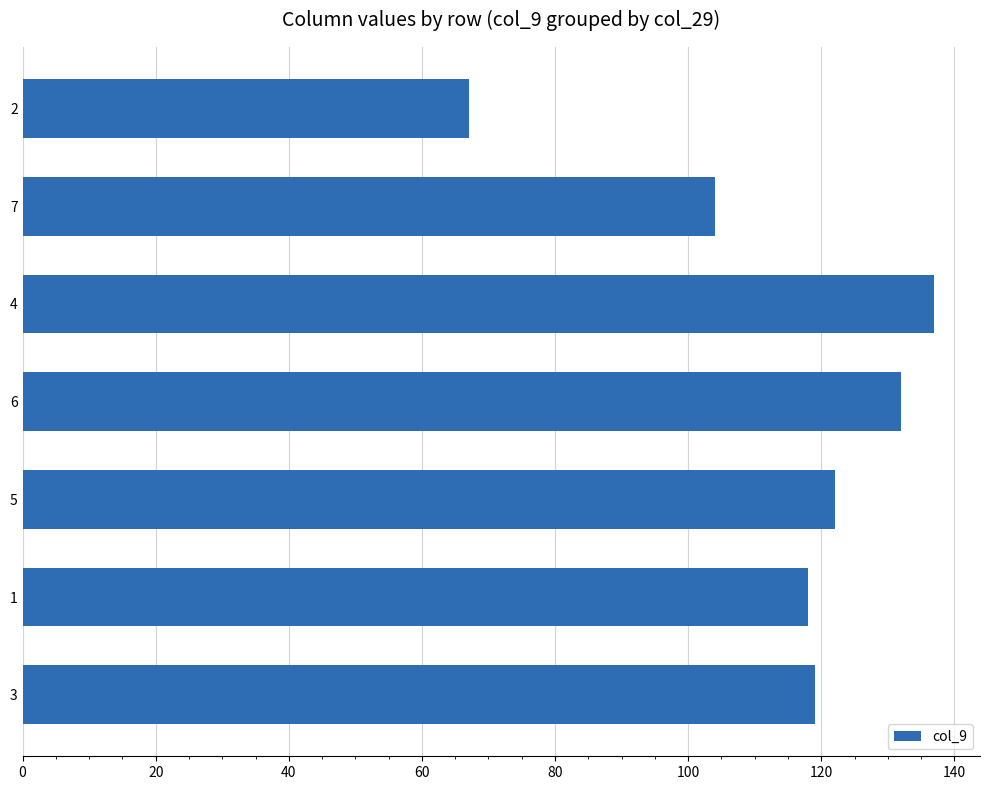

What is the greatest value displayed?

137